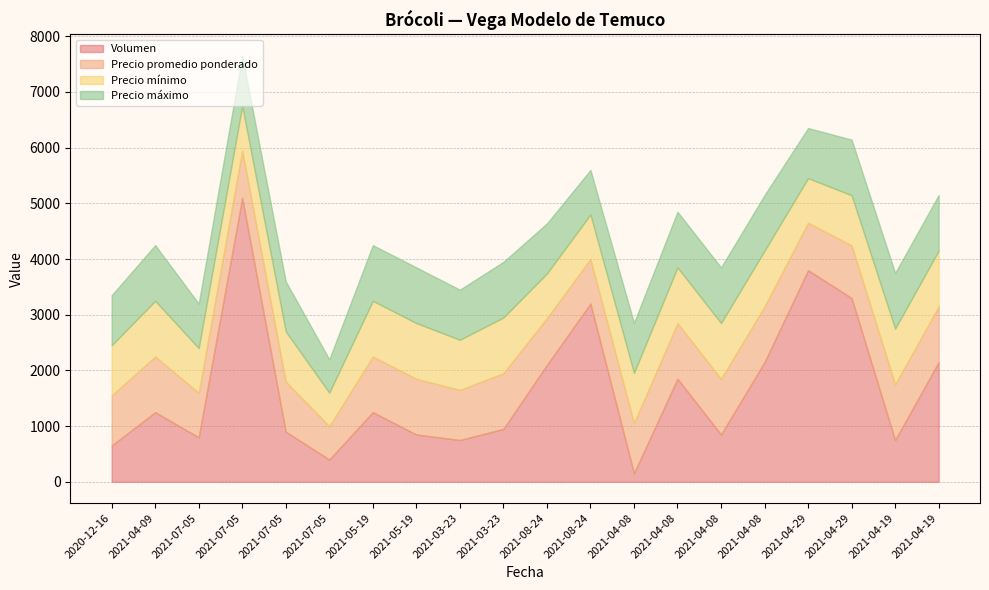

True or false: Precio promedio ponderado has more than 0 points higher than both neighbors.

True